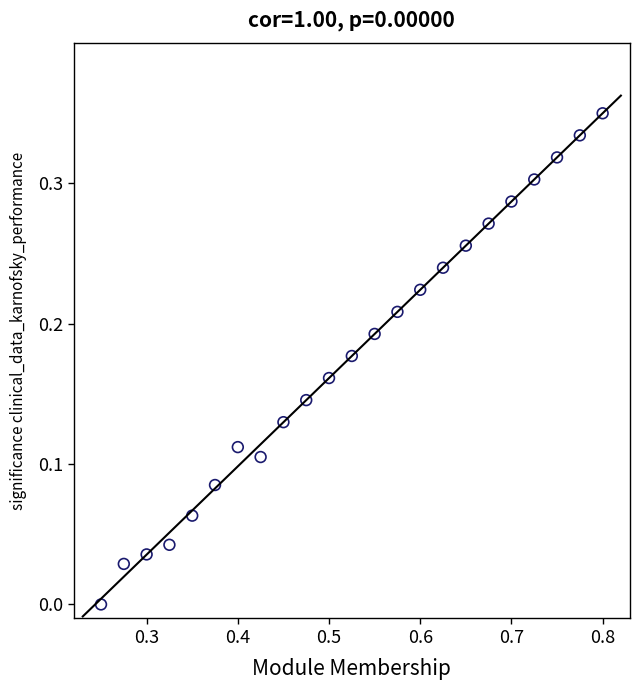

What is the range of X values (max minus min)?

0.6